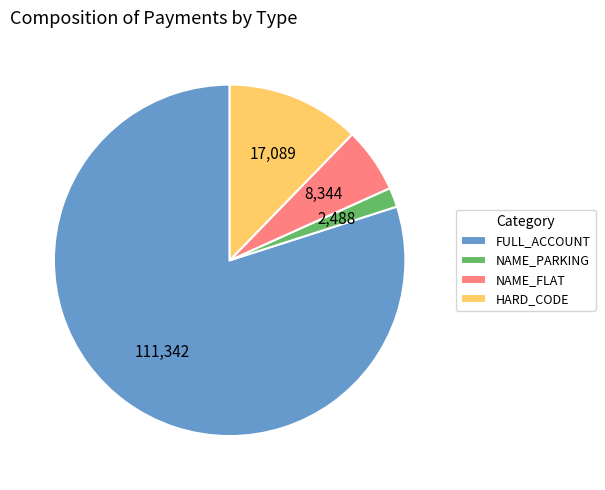

What is the smallest slice in the pie chart?

NAME_PARKING